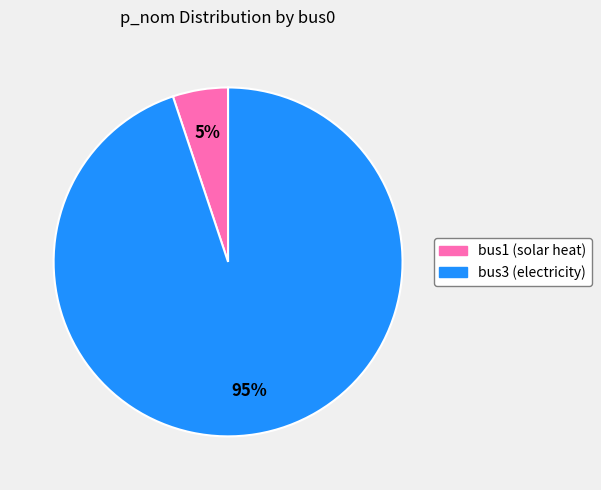

Is the sum of bus1 and bus3 greater than half?

Yes